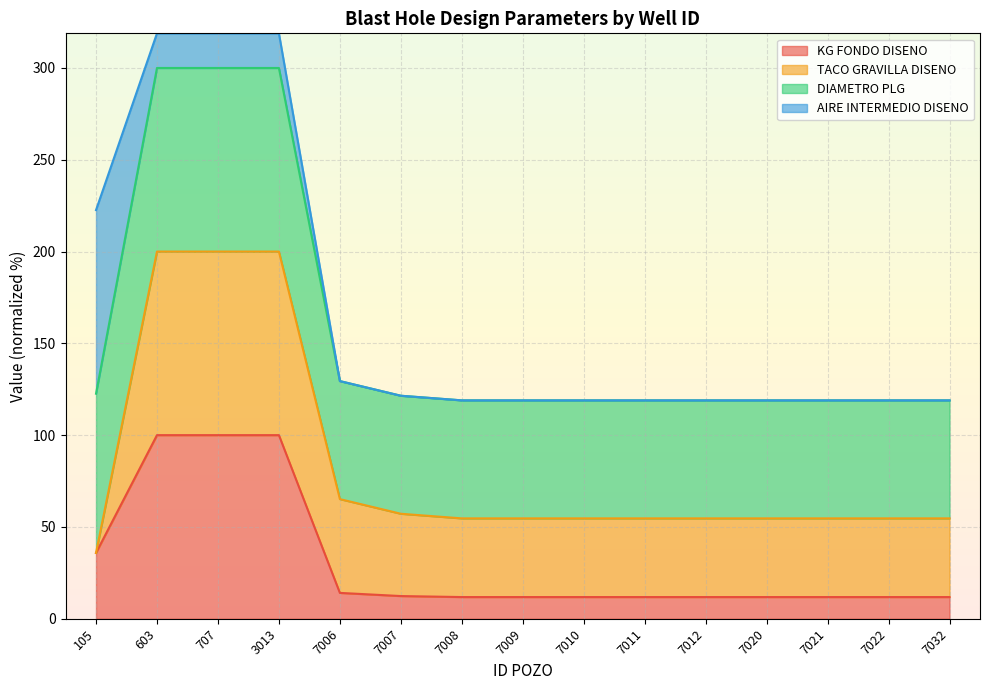

Which series has the largest total across all categories?

DIAMETRO PLG